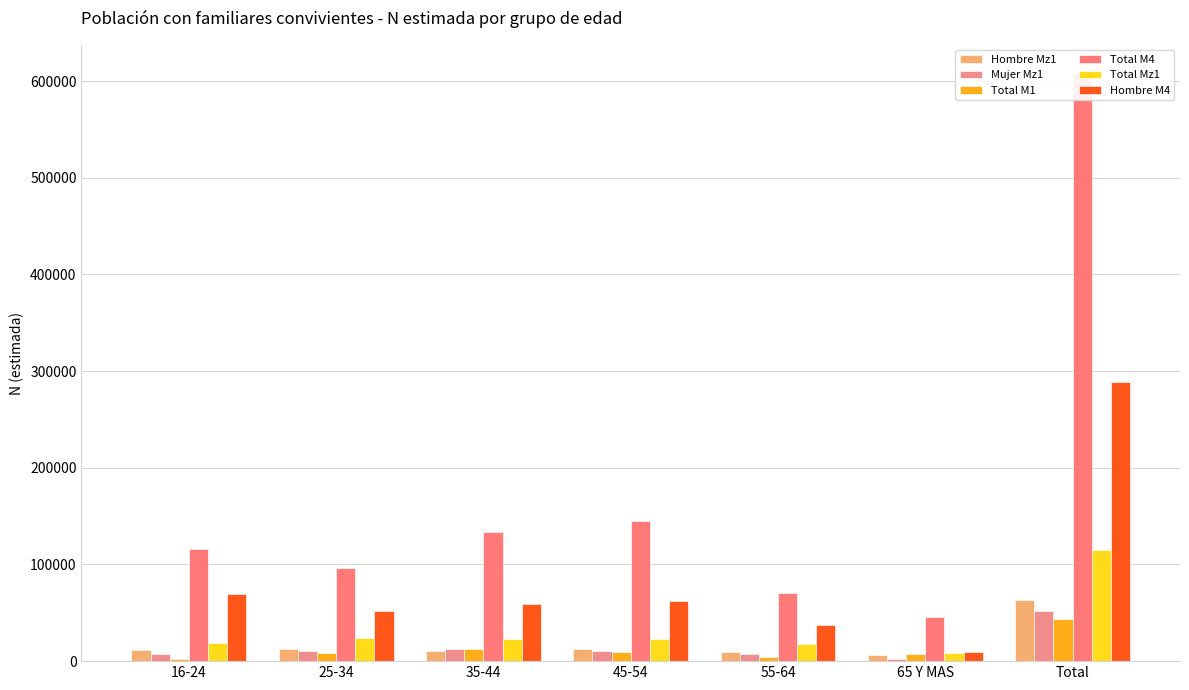

How many data points in Hombre M4 are above 58810?

3